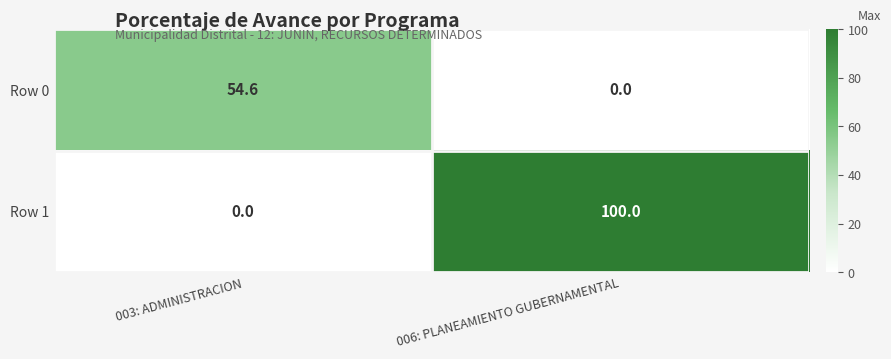

List the series in order of their peak value, highest first.

Row 1, Row 0